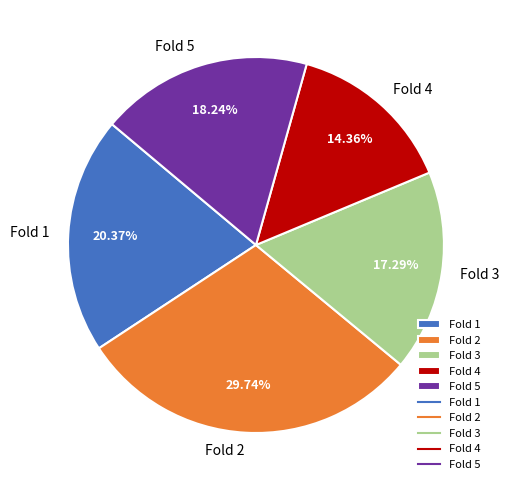

How many segments does this pie chart have?

5